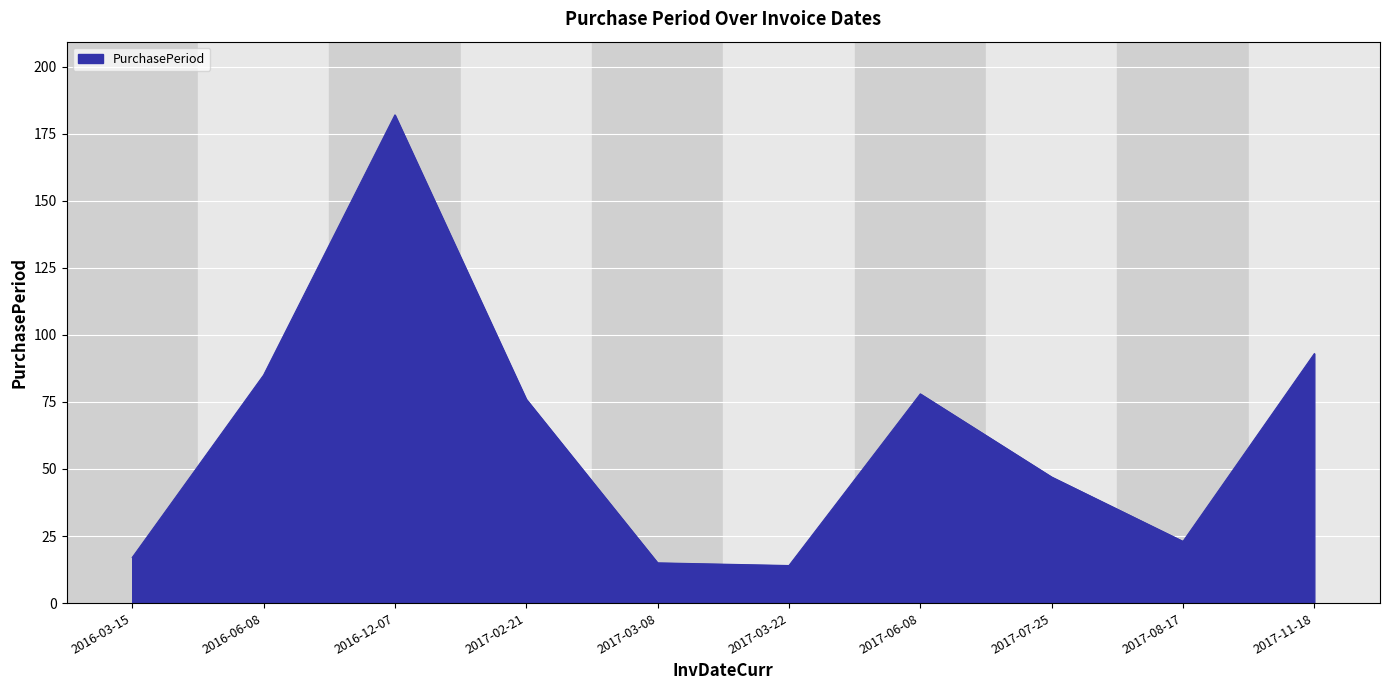

What is the minimum value shown in the chart?

14